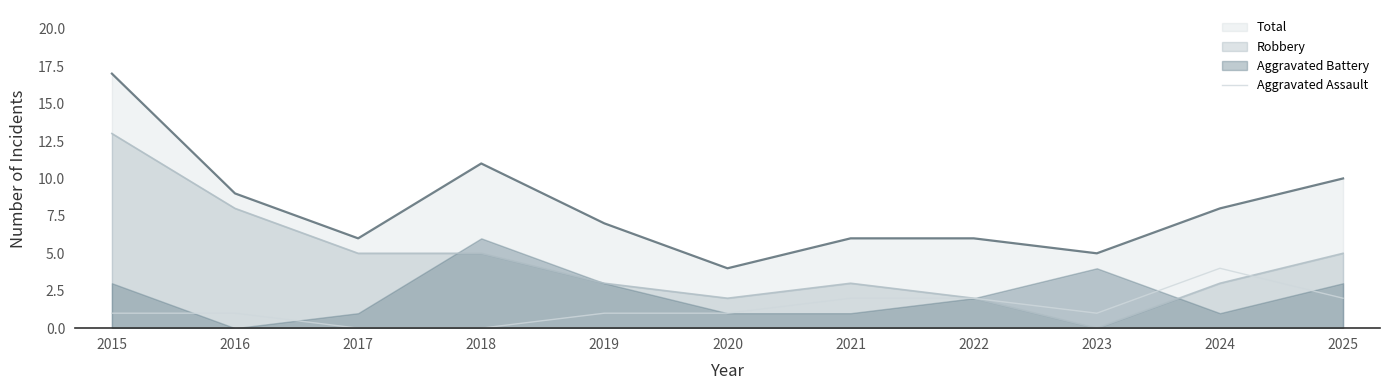

True or false: the data has more than 2 interior local peaks.

False